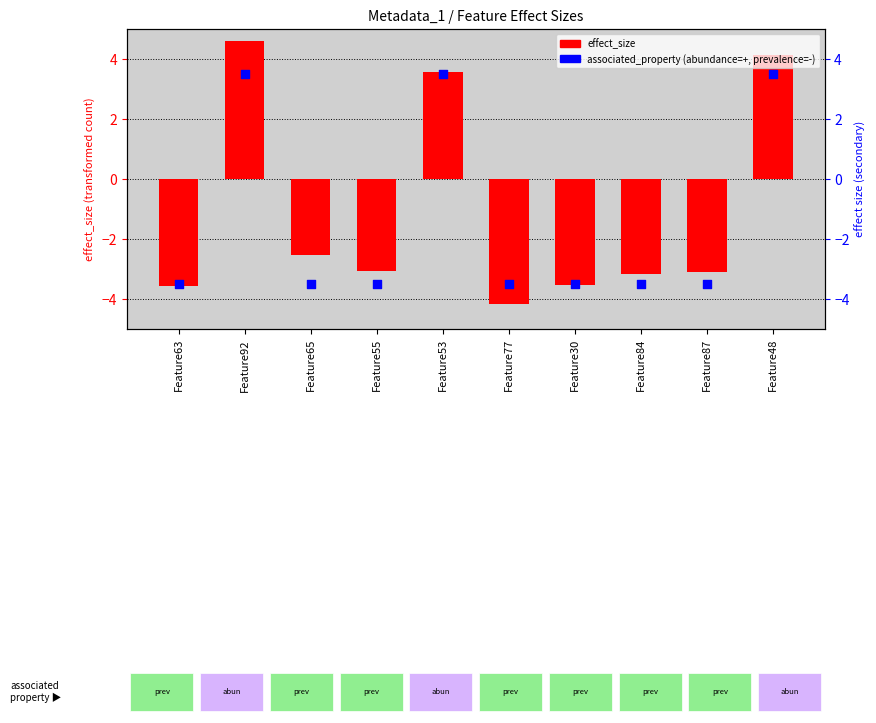

Which series reaches the maximum Y coordinate?

effect_size